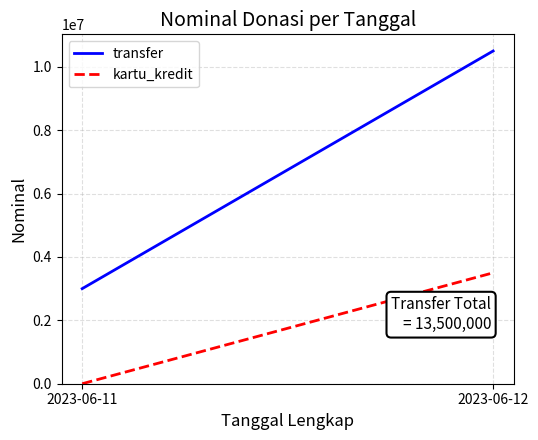

Reading left to right, extract all data points from this chart.

transfer: 2023-06-11=3000000	2023-06-12=10500000
kartu_kredit: 2023-06-11=0	2023-06-12=3500000